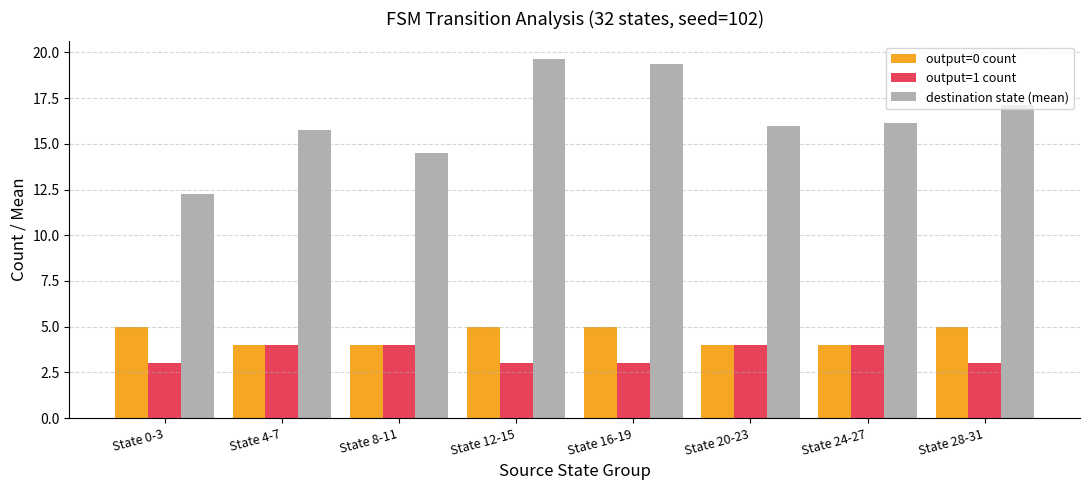

At State 16-19, list the series in order from largest to smallest.

destination state (mean), output=0 count, output=1 count